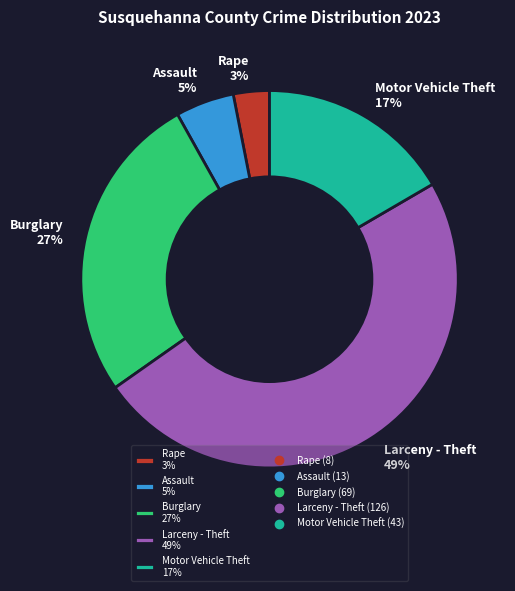

Does any single category account for the majority?

No